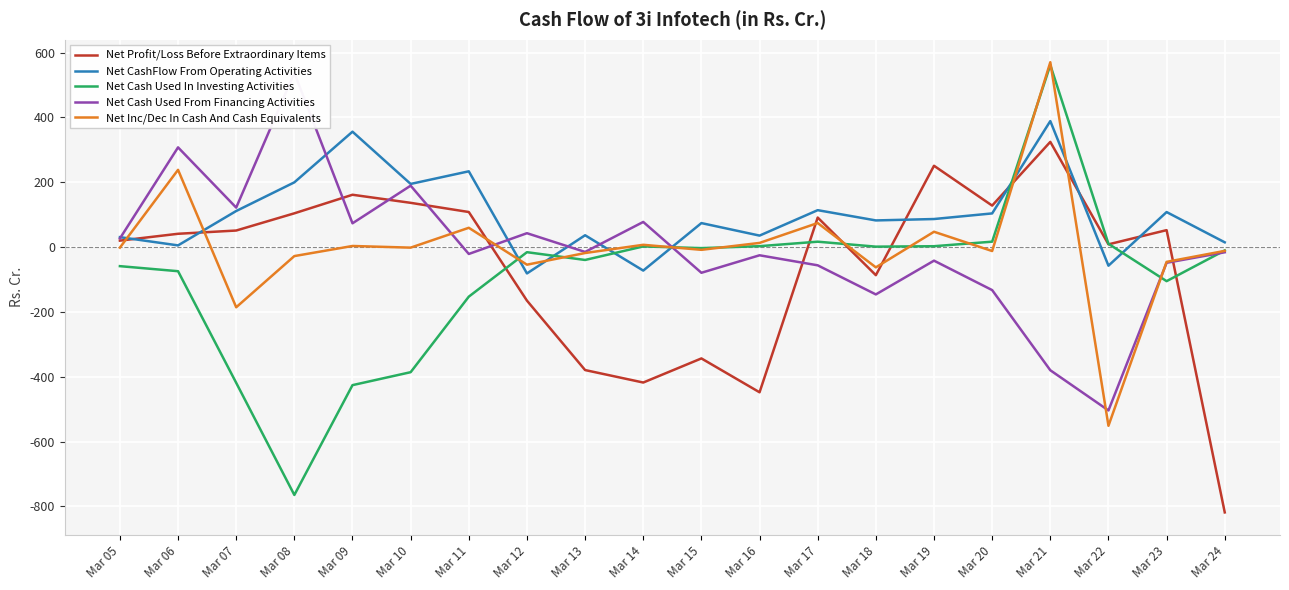

Read the Net Cash Used From Financing Activities value at Mar 16.

-25.3